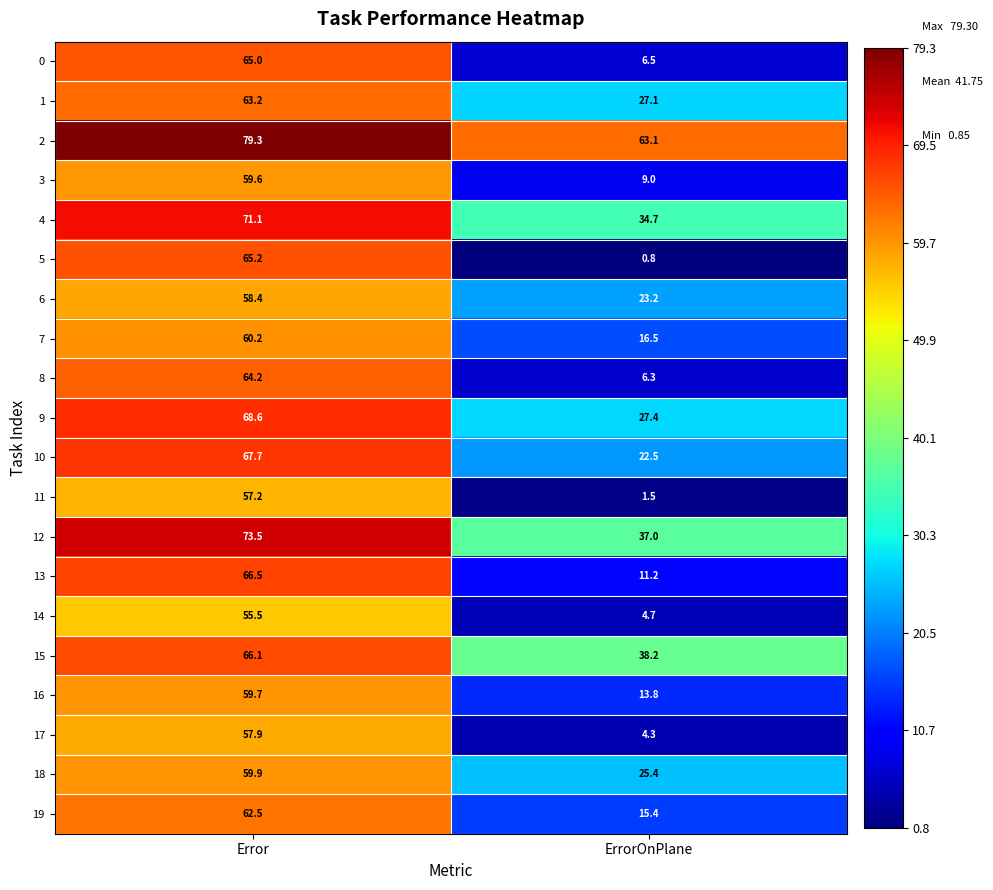

The 6 series shows 23.2 at ErrorOnPlane. True or false?

True